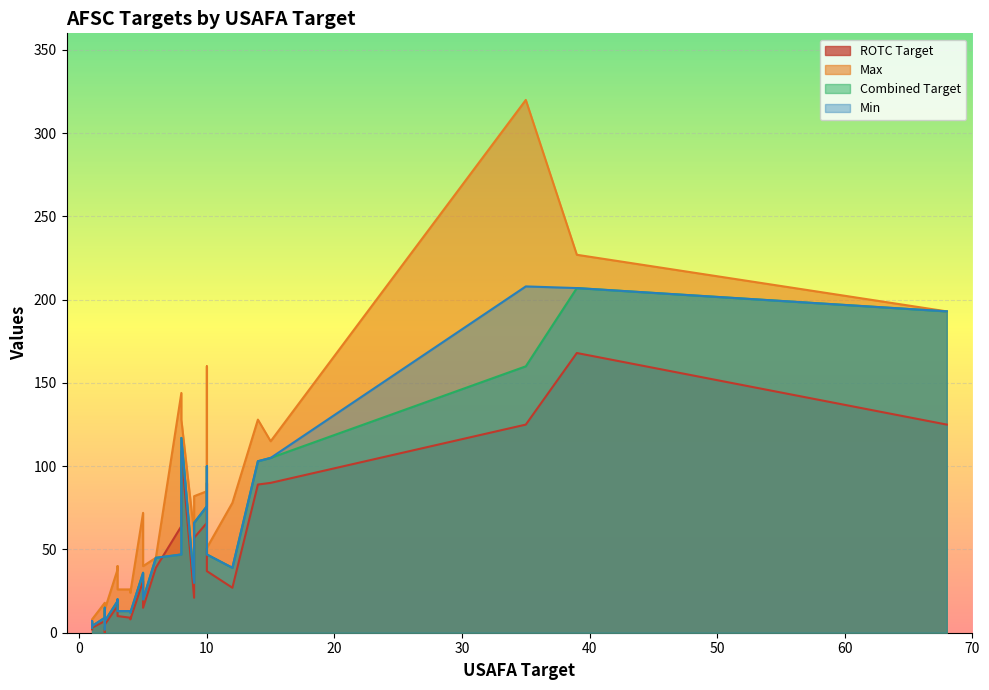

The value of ROTC Target at C28 is 2. True or false?

False